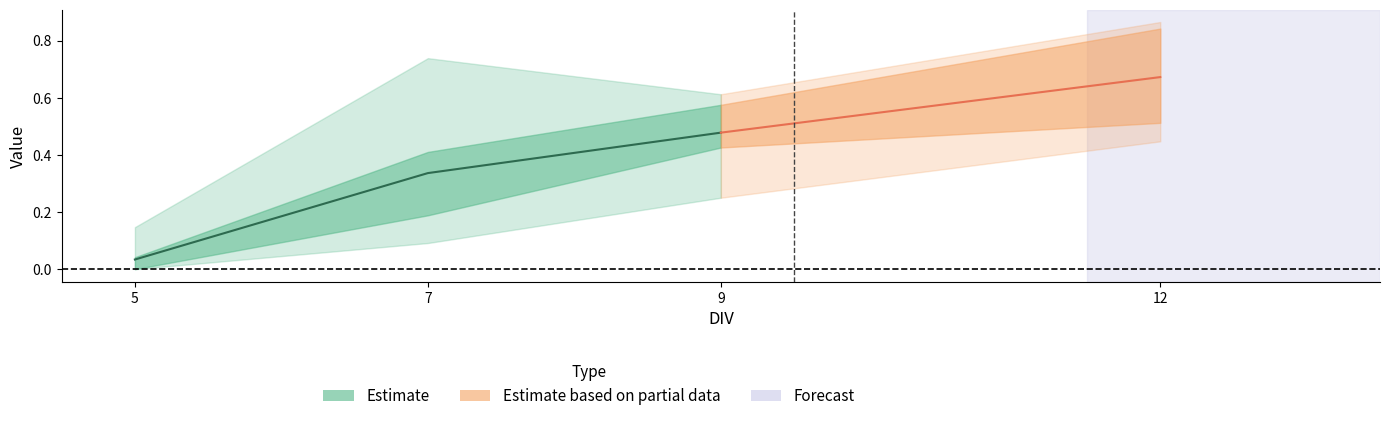

What is the difference between the maximum and minimum values?

0.4